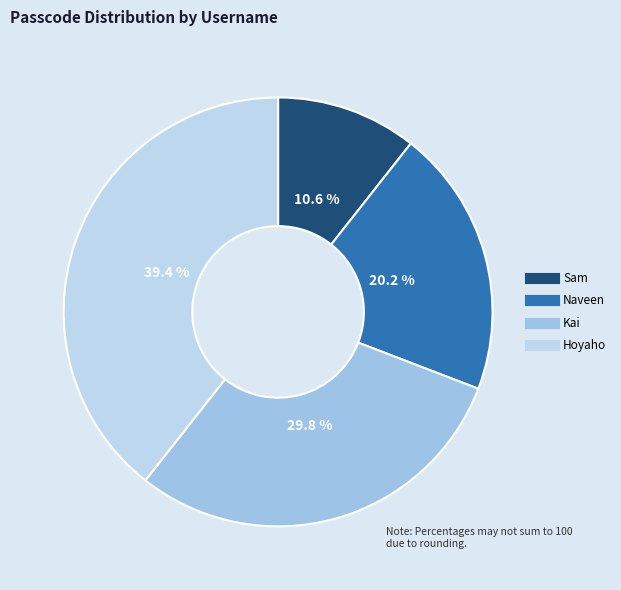

To the nearest percent, what portion does Hoyaho represent?

39%